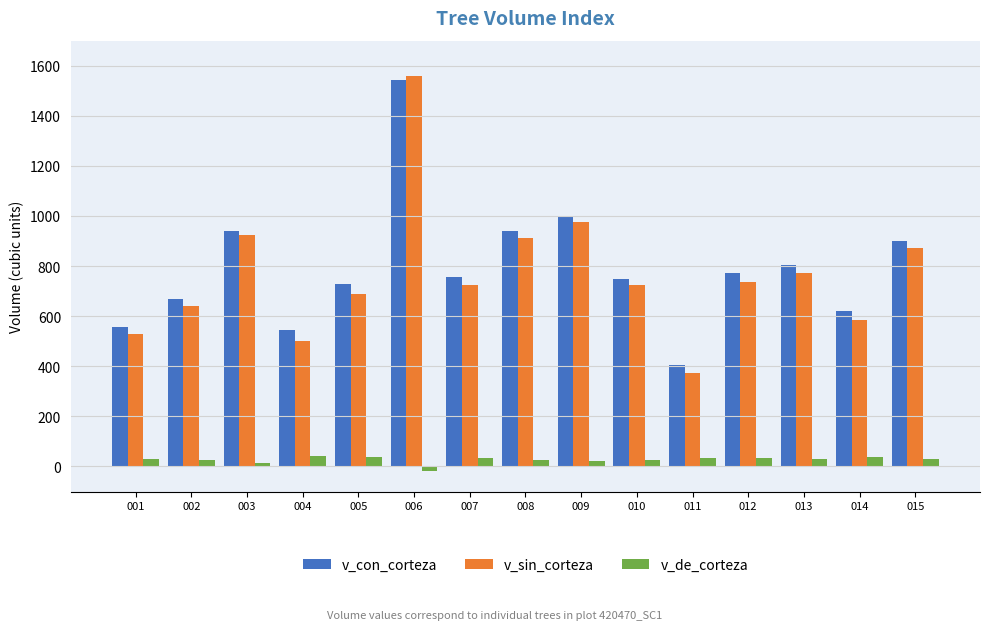

Count the number of categories in the chart.

15